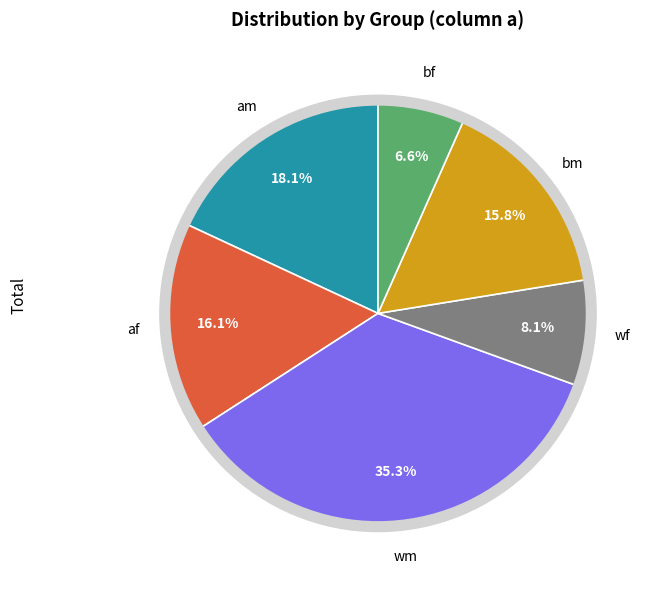

Does any single category account for the majority?

No